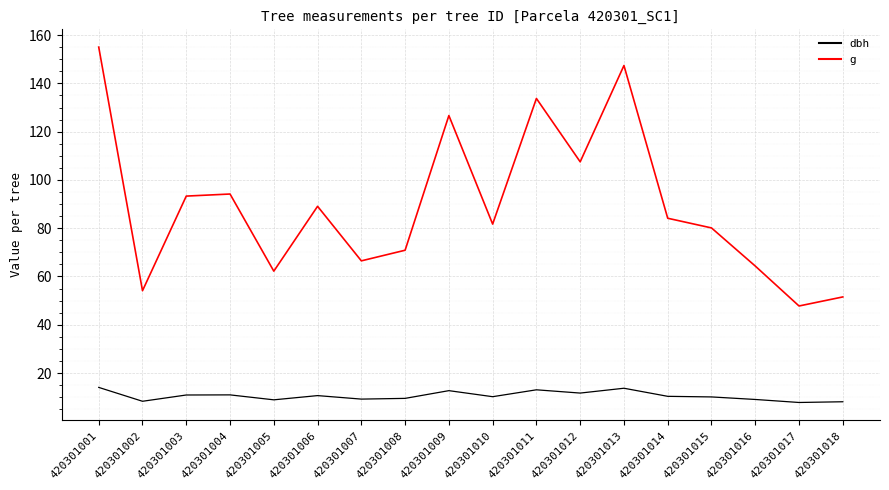

In dbh, how many points are lower than both neighbors (excluding endpoints)?

6